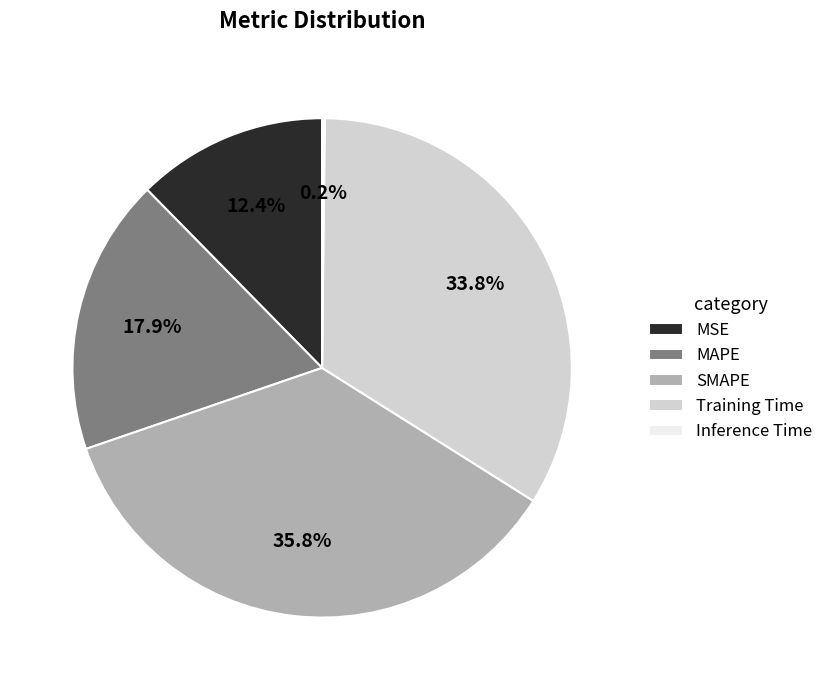

What percentage is NOT represented by MSE?

87.6%